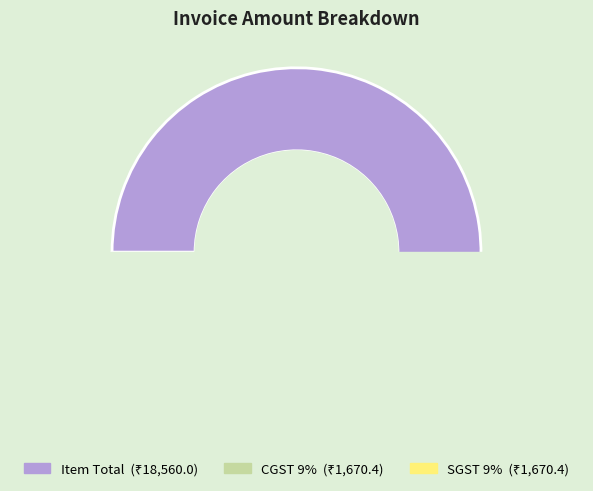

Does Item Total account for over 50% of the chart?

Yes